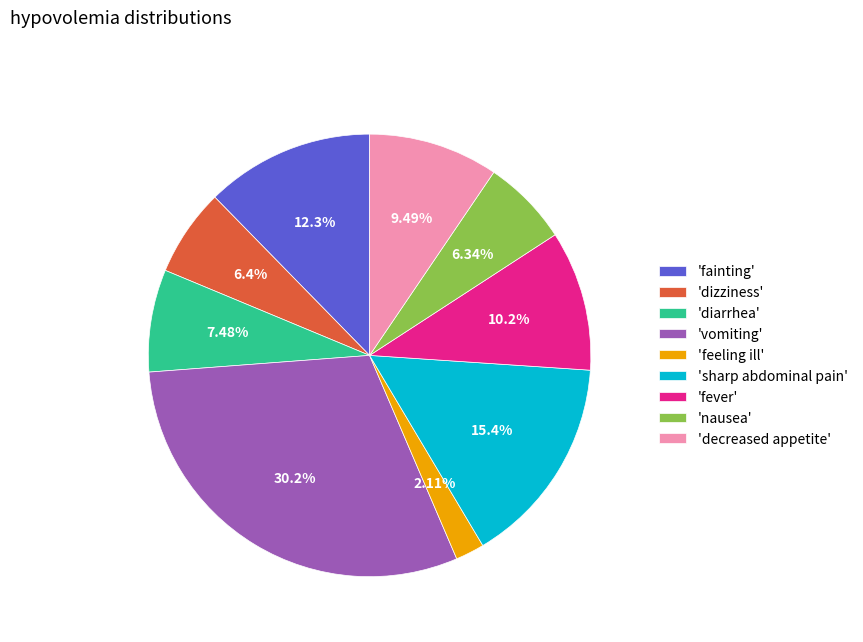

Between 'dizziness' and 'fainting', which is larger?

'fainting'